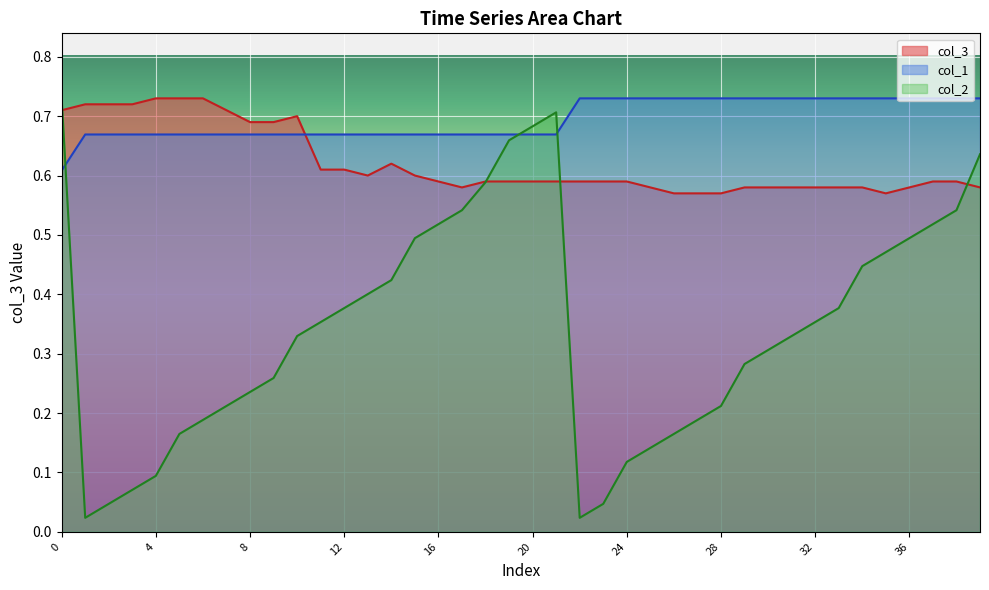

What is the value of the 38th point from the left?

0.6